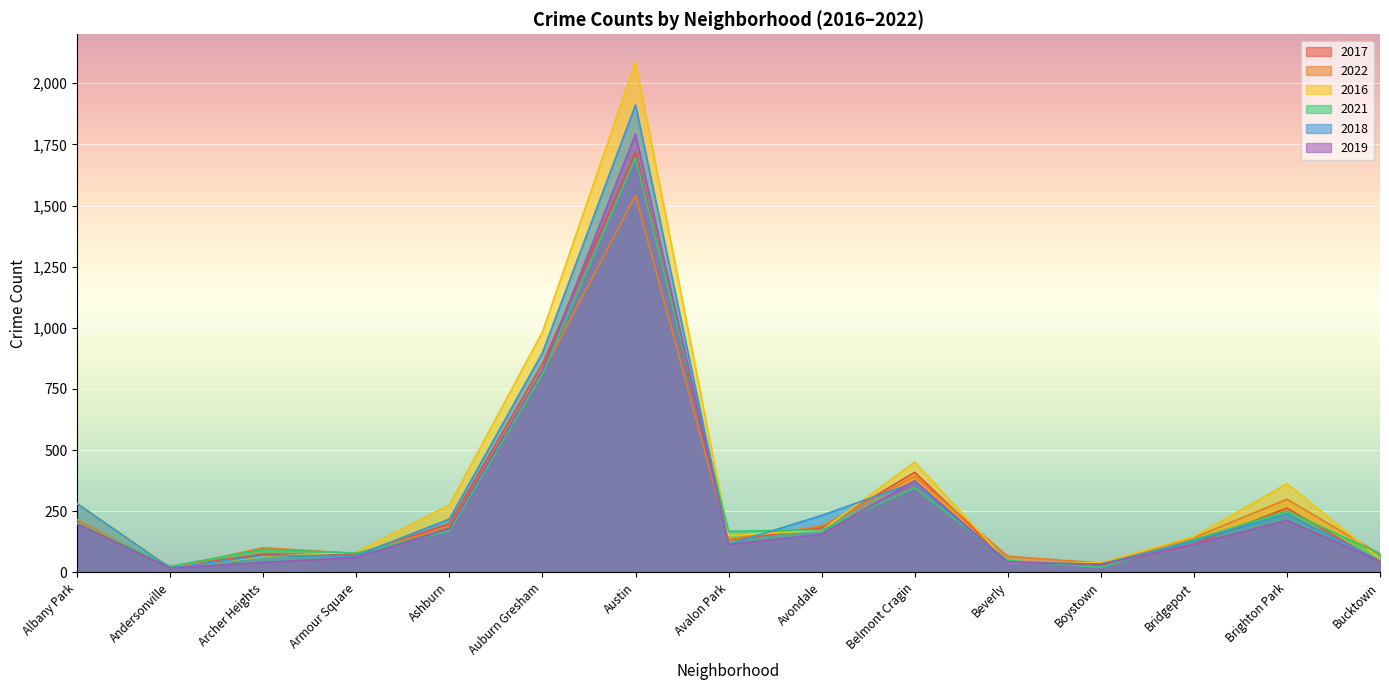

What is the total value across all series at Avondale?

1107